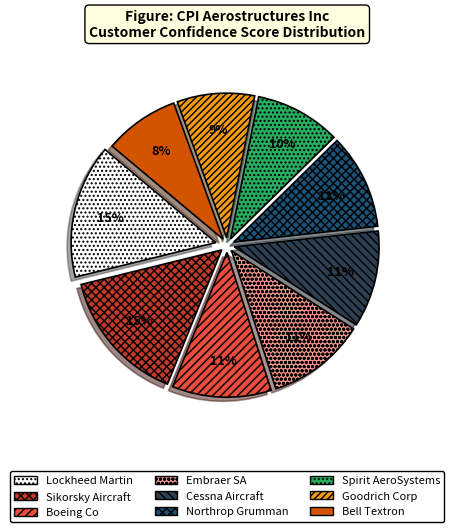

To the nearest percent, what is the difference between the largest and smallest slice percentages?

7%